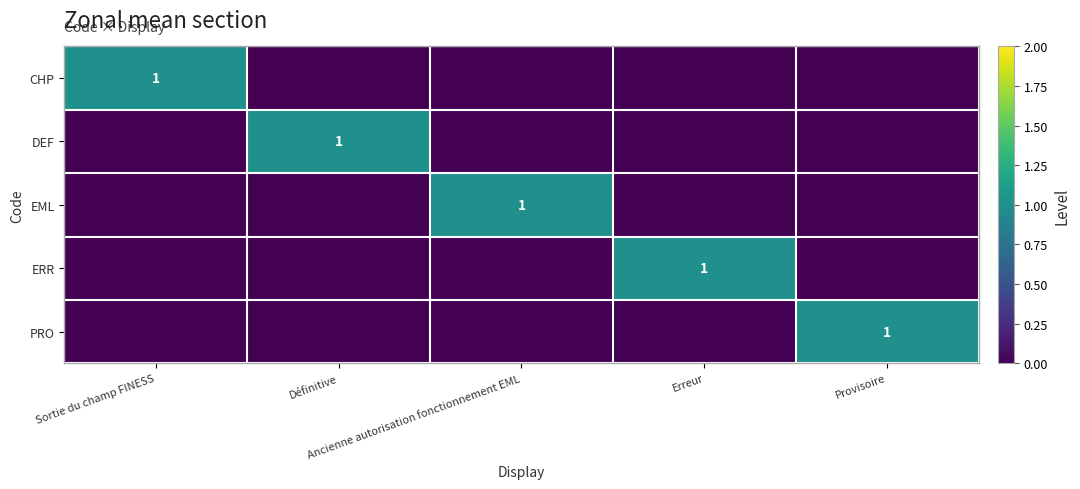

How many data points does each series have?

5